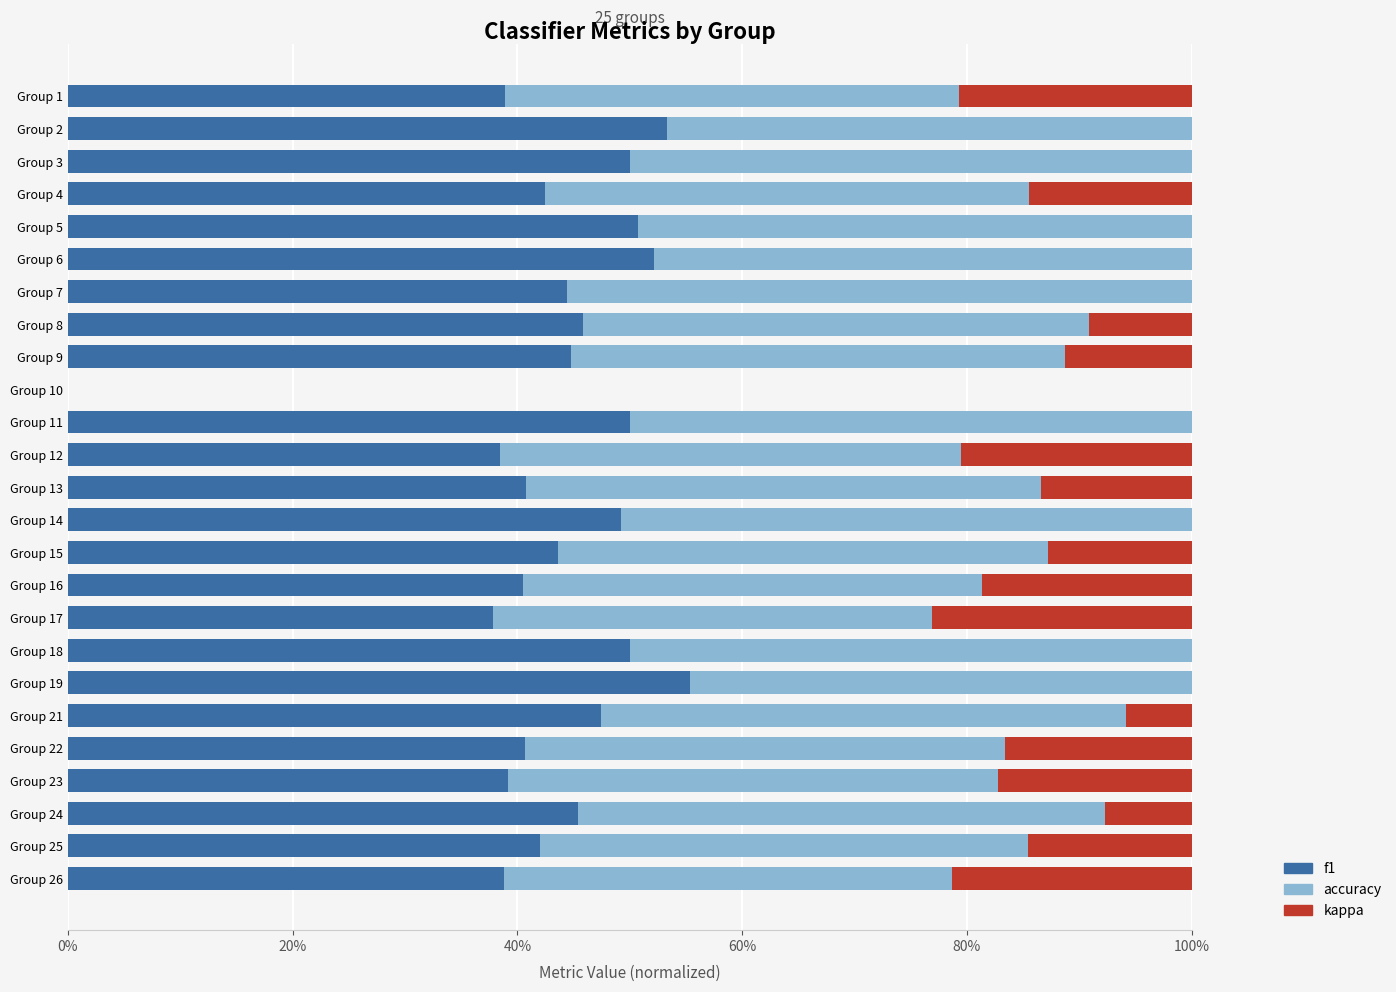

What are all the series names shown in the legend?

f1, accuracy, kappa